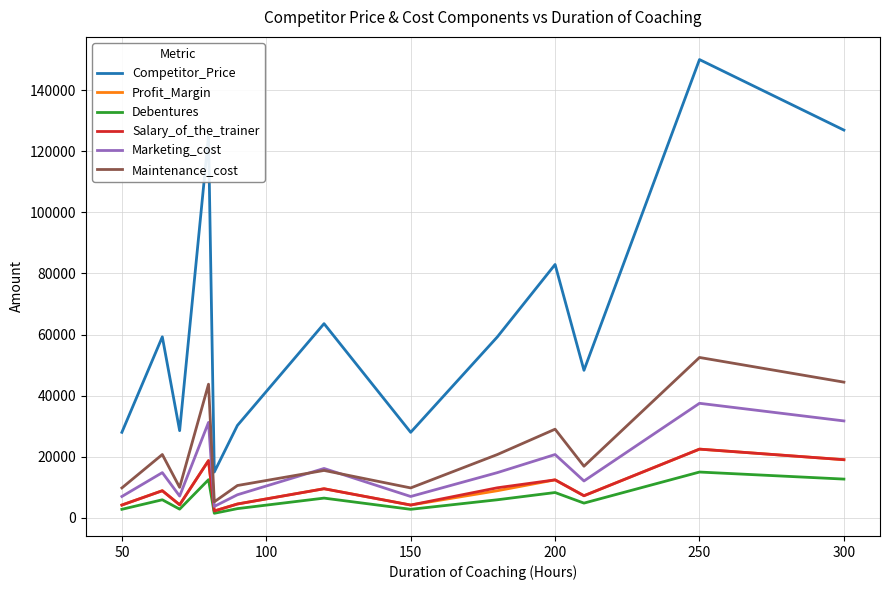

What is the maximum value for Salary_of_the_trainer?

22500.0